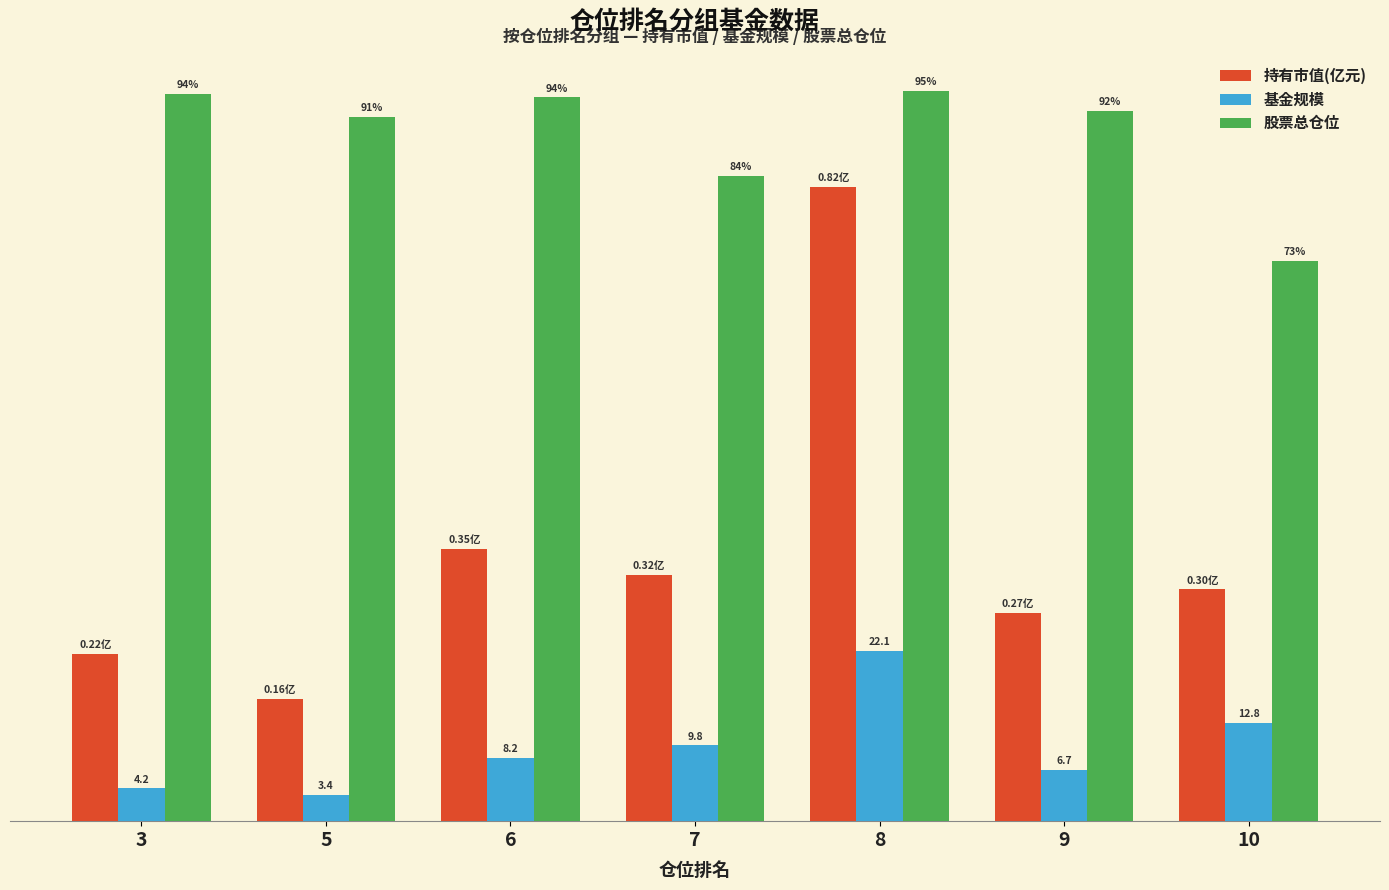

The value of 持有市值(亿元) at 6 is 0.5. True or false?

False